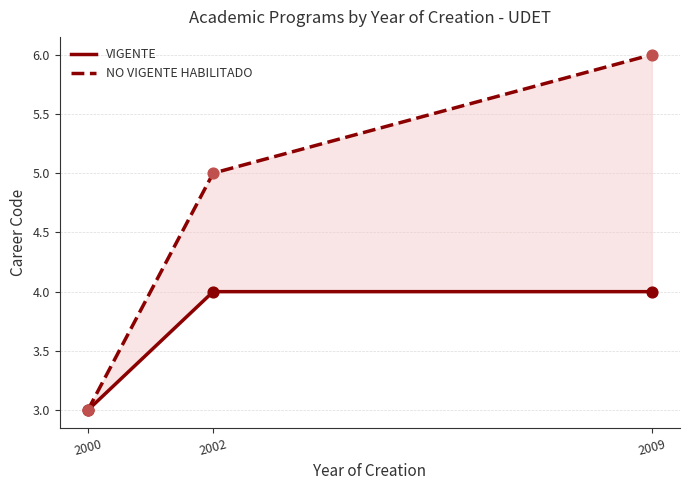

Which series has the largest total across all categories?

NO VIGENTE HABILITADO